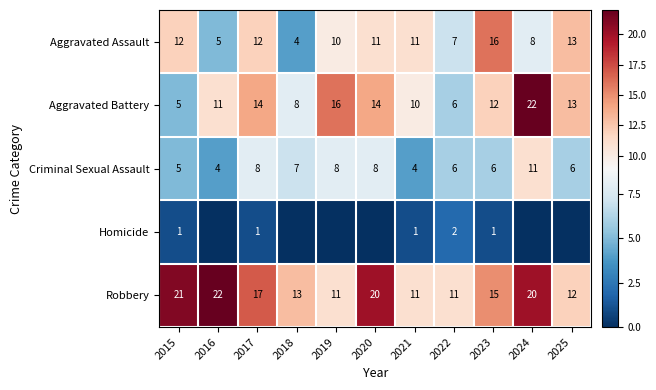

What is the highest value of the Criminal Sexual Assault series?

11